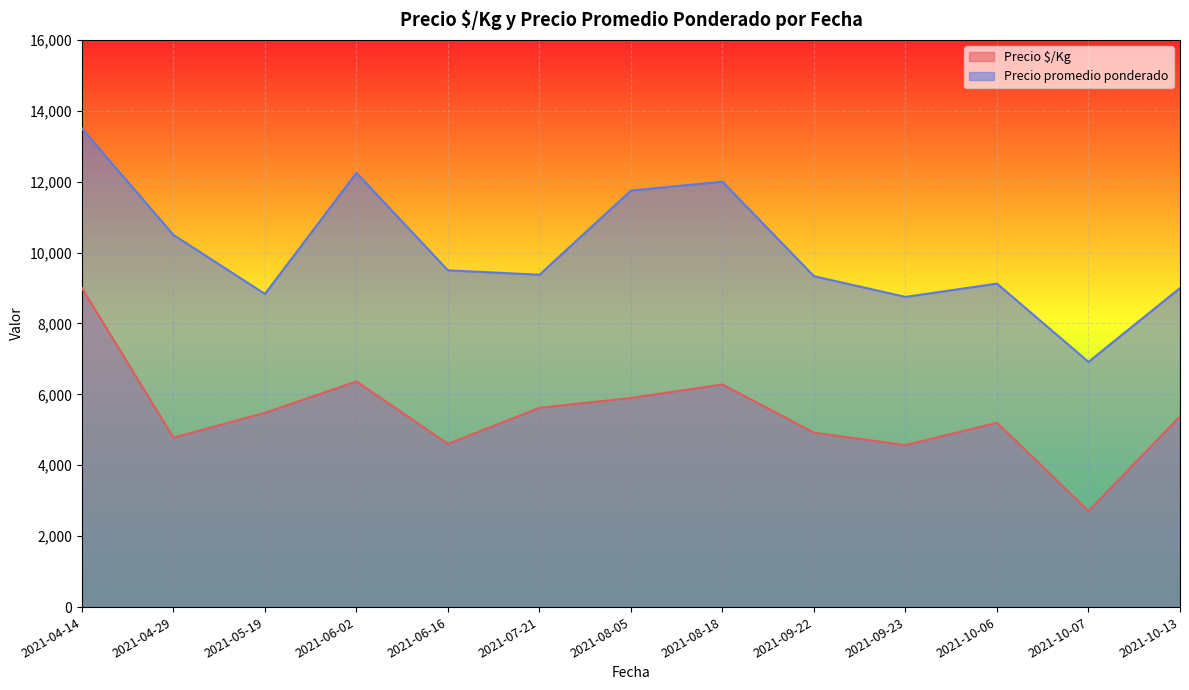

Which series has the largest total across all categories?

Precio promedio ponderado